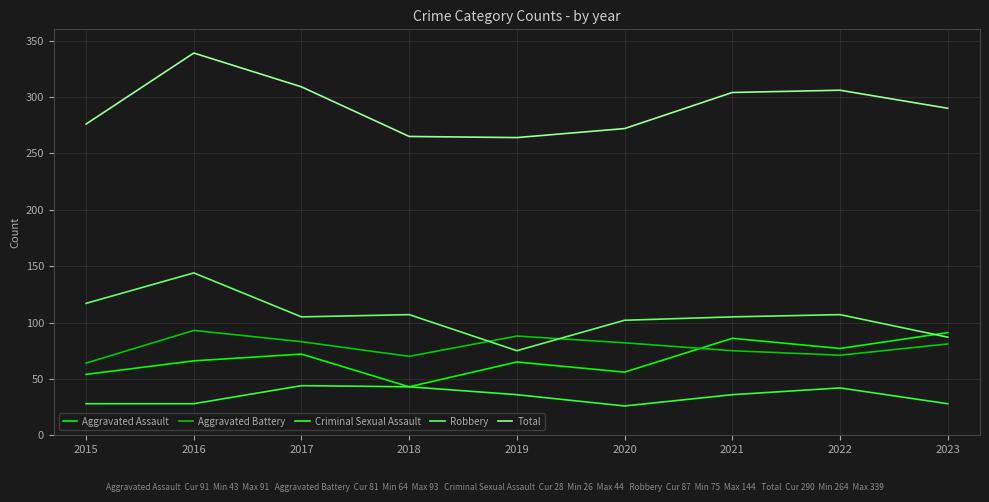

What is the greatest value displayed?

339